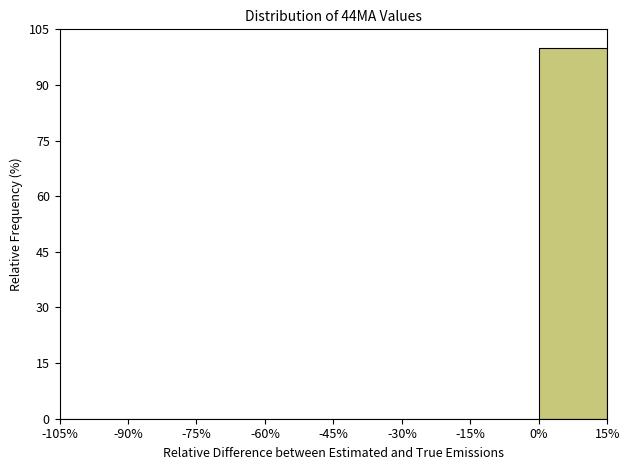

What is the height of the bar covering 0% to 15% on the x-axis? The values are not printed on the chart, so give them approximately, as read against the axis.

100